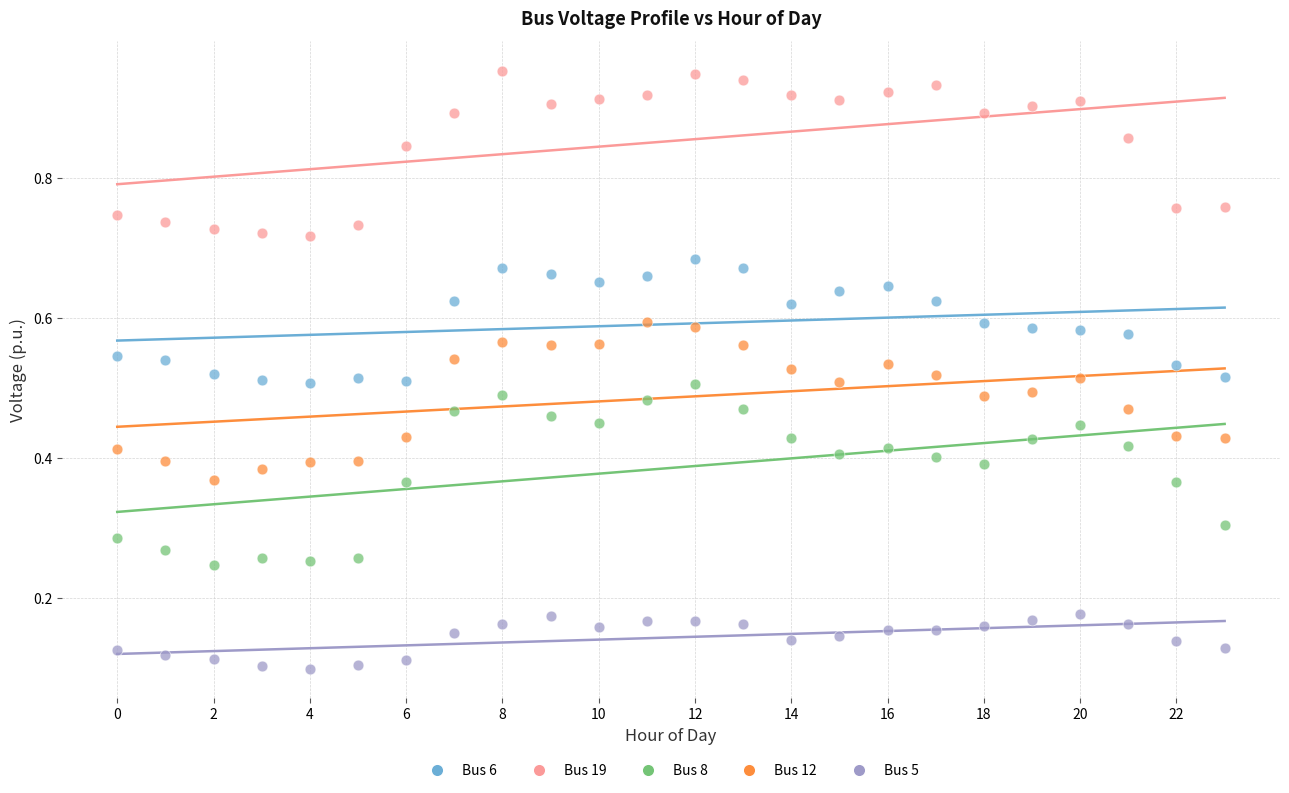

Which series has the largest Y range (max minus min)?

Bus 8